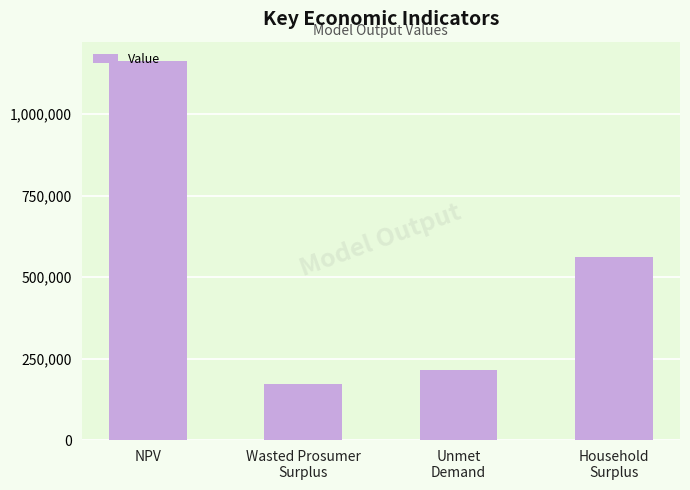

Reading left to right, list all the values displayed in this chart.

NPV=1163854.6	Wasted Prosumer
Surplus=173398.7	Unmet
Demand=214704.2	Household
Surplus=560363.7